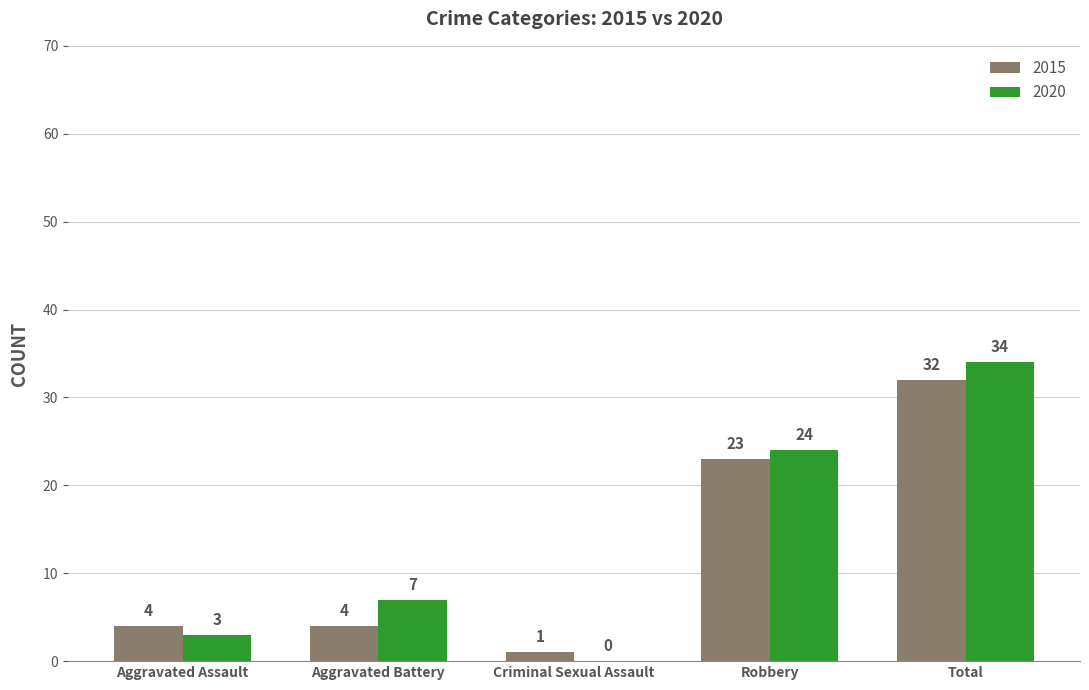

At which label does 2015 reach its peak?

Total